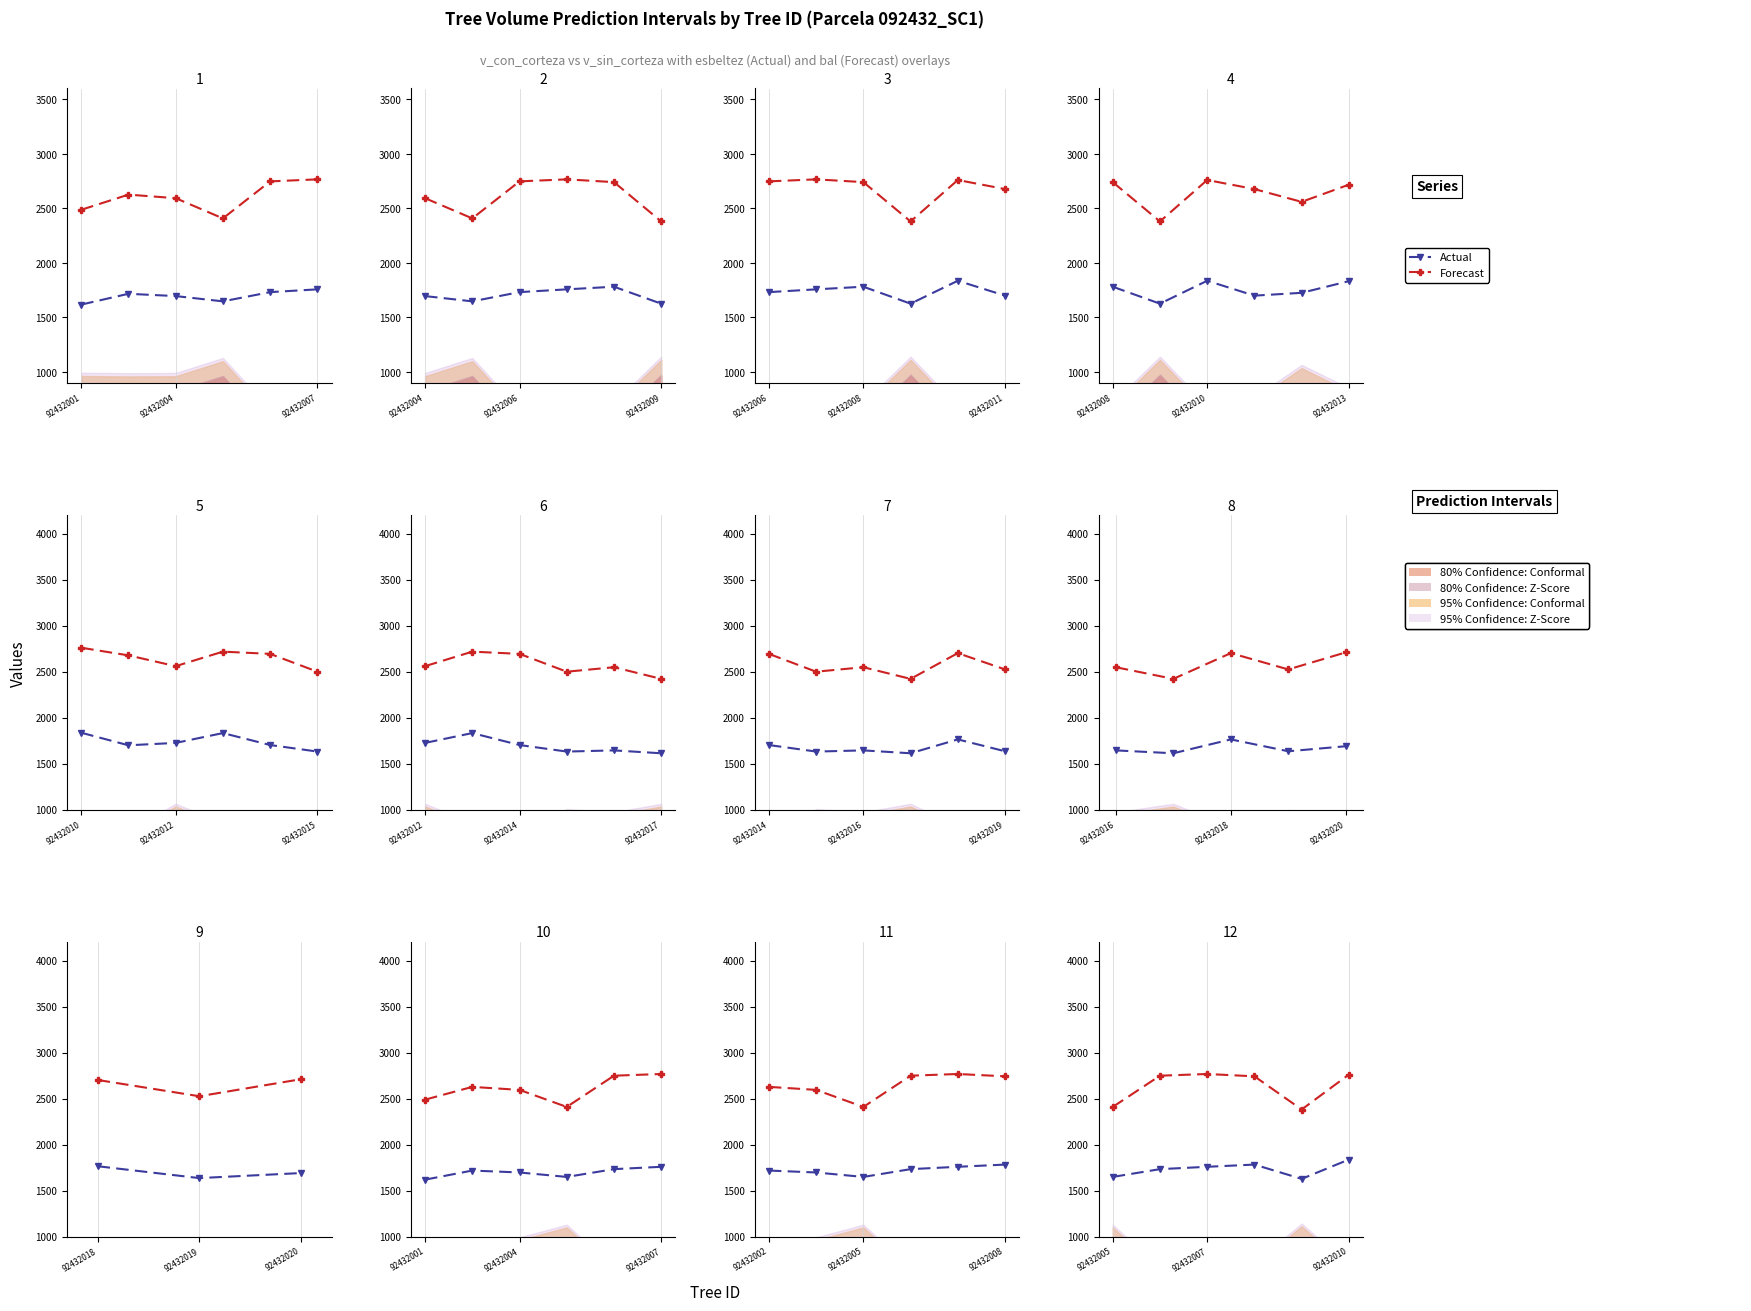

Which has a higher value, 92432001 or 4?

92432001